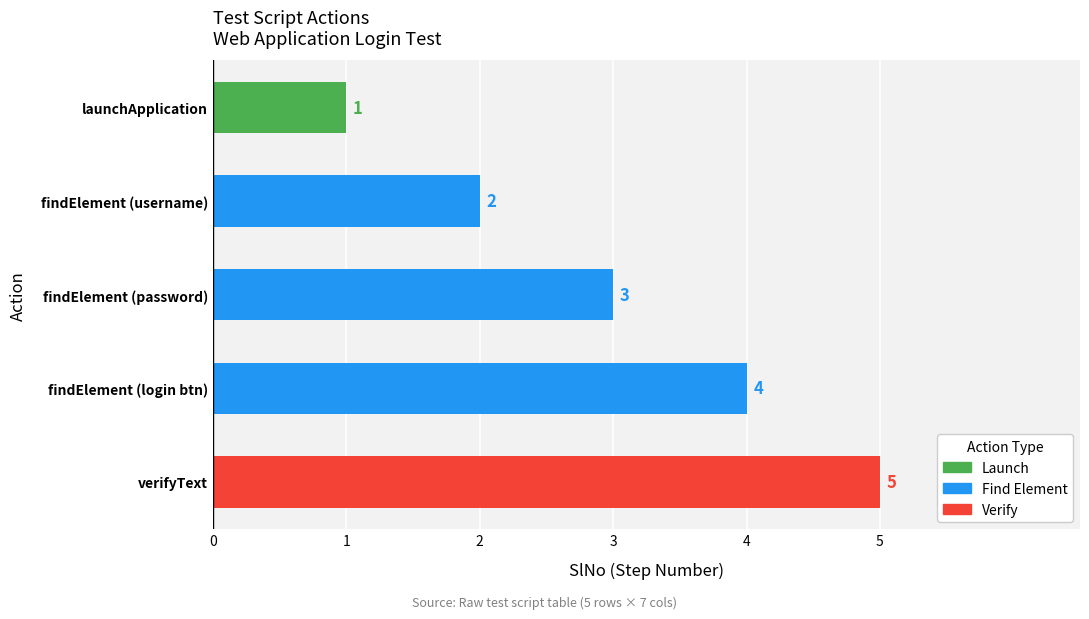

Is it true that the value at findElement (login btn) is 6?

False